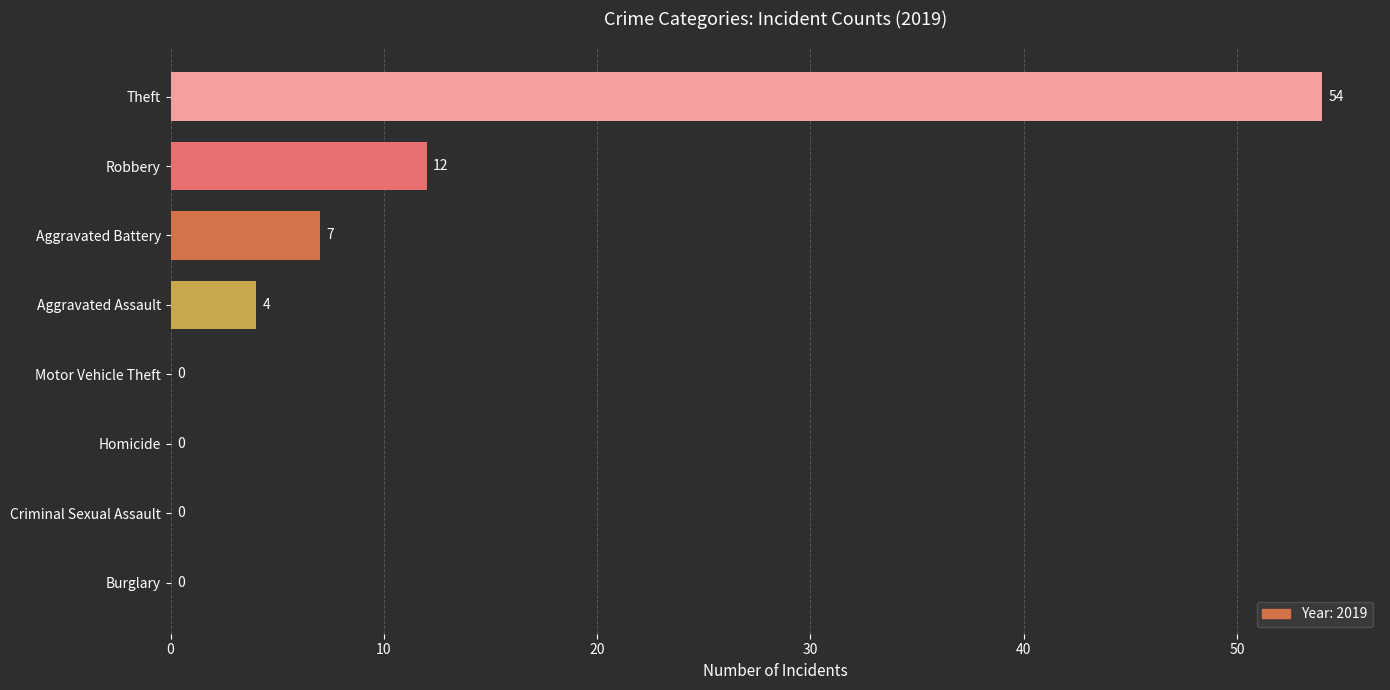

Reading bottom to top, list all the values displayed in this chart.

Burglary=0	Criminal Sexual Assault=0	Homicide=0	Motor Vehicle Theft=0	Aggravated Assault=4	Aggravated Battery=7	Robbery=12	Theft=54